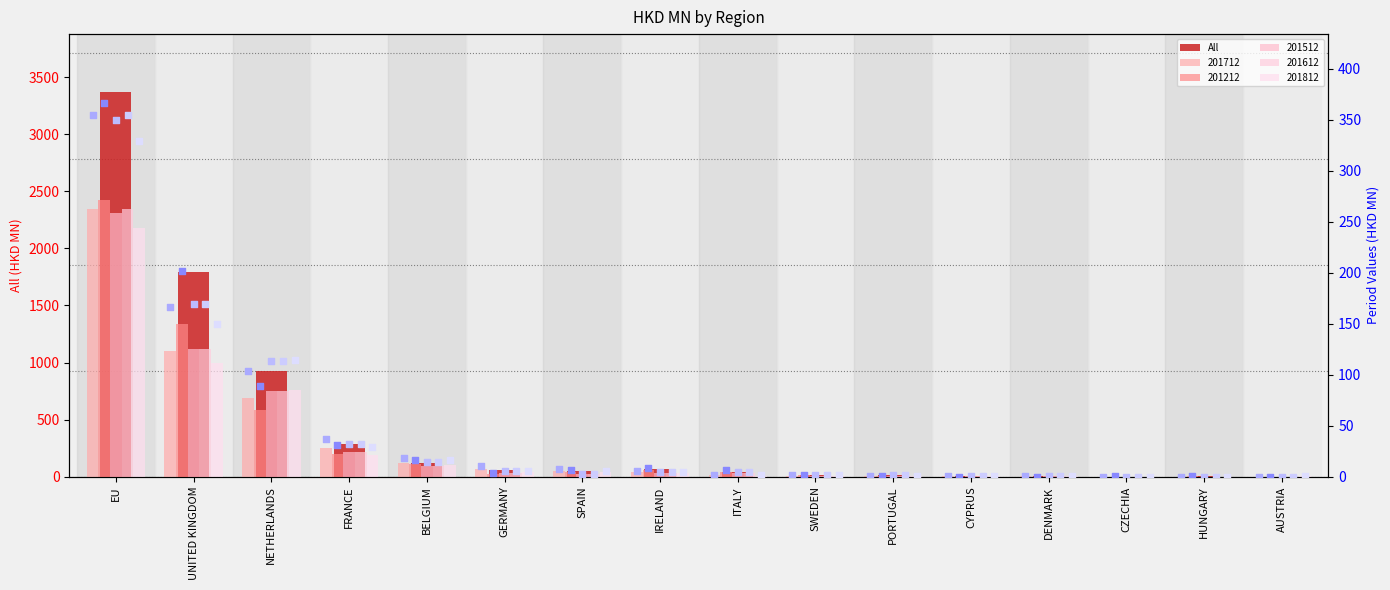

Is the value of 201612 marker at EU greater than the value of 201712 marker at CZECHIA?

Yes